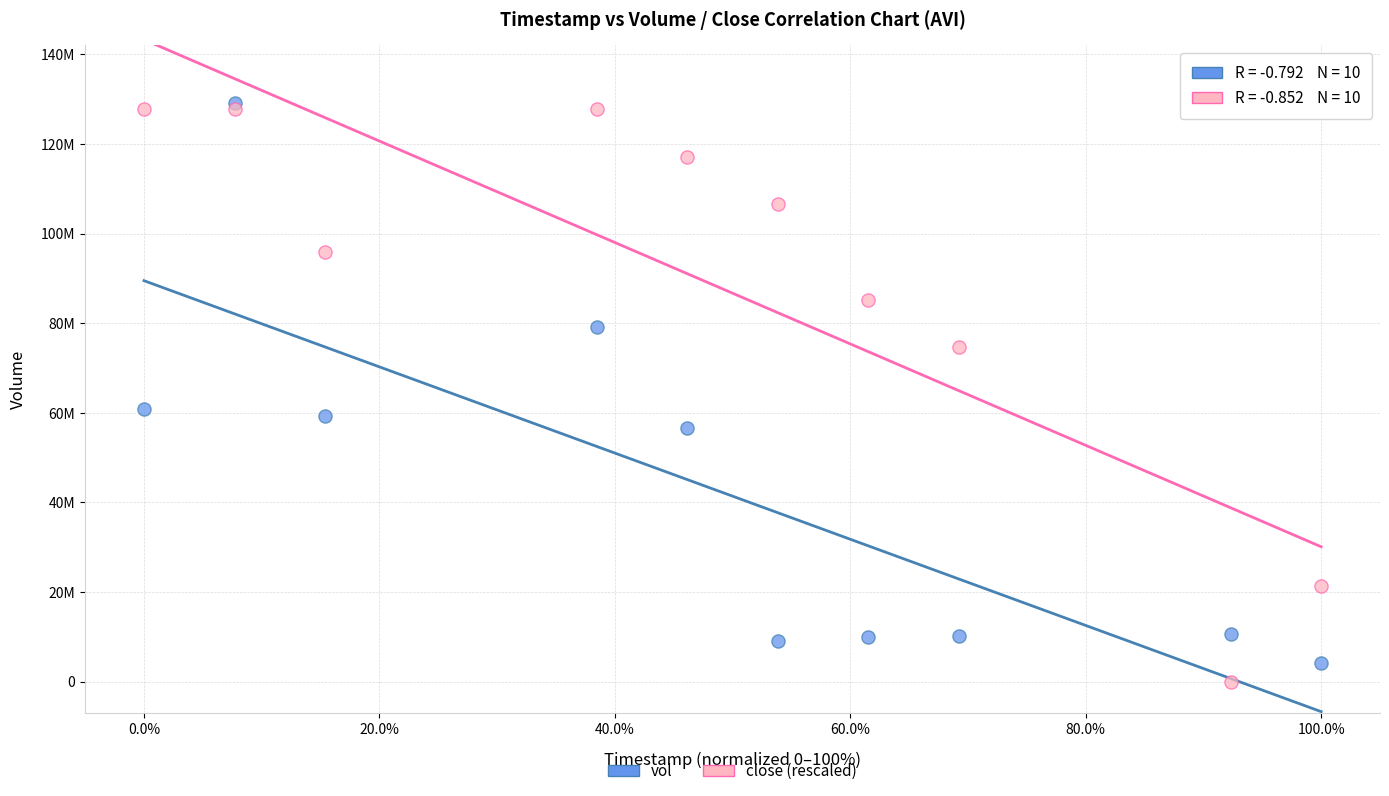

What are all the series names shown in the legend?

vol, close (rescaled)